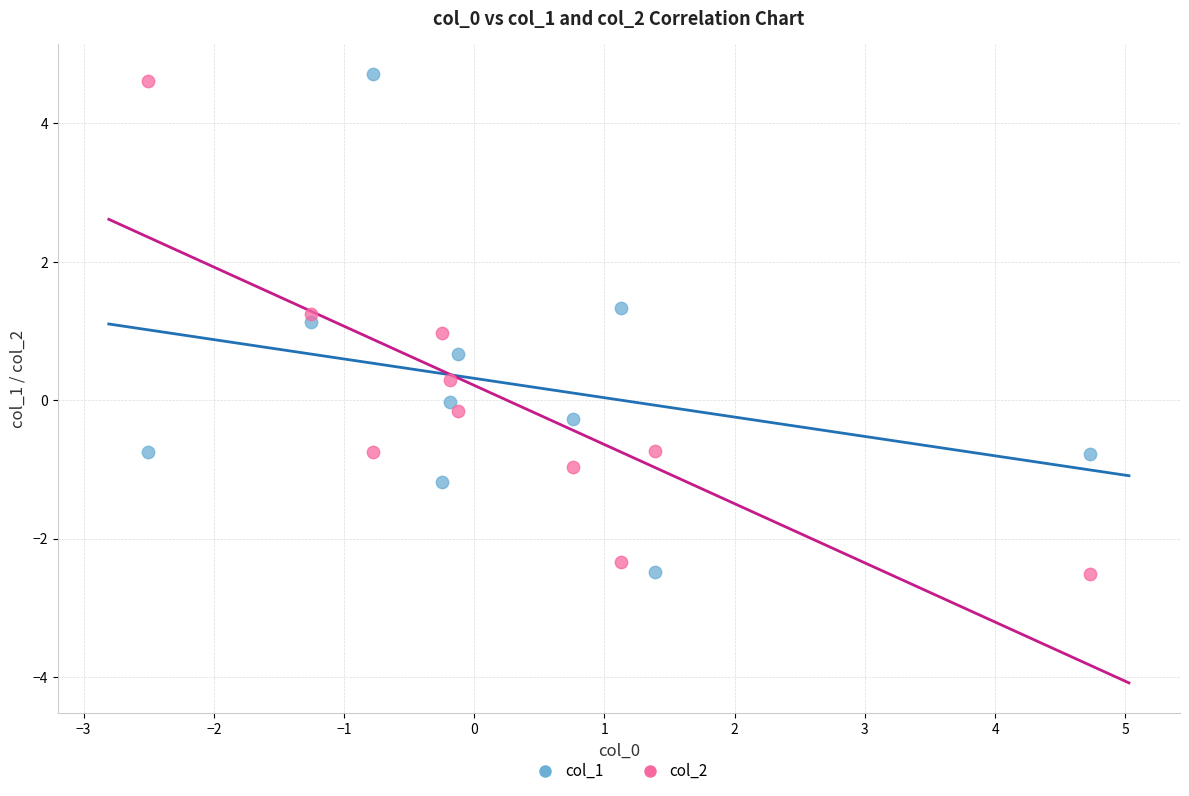

Across all data points, what is the range of X values (max minus min)?

7.2